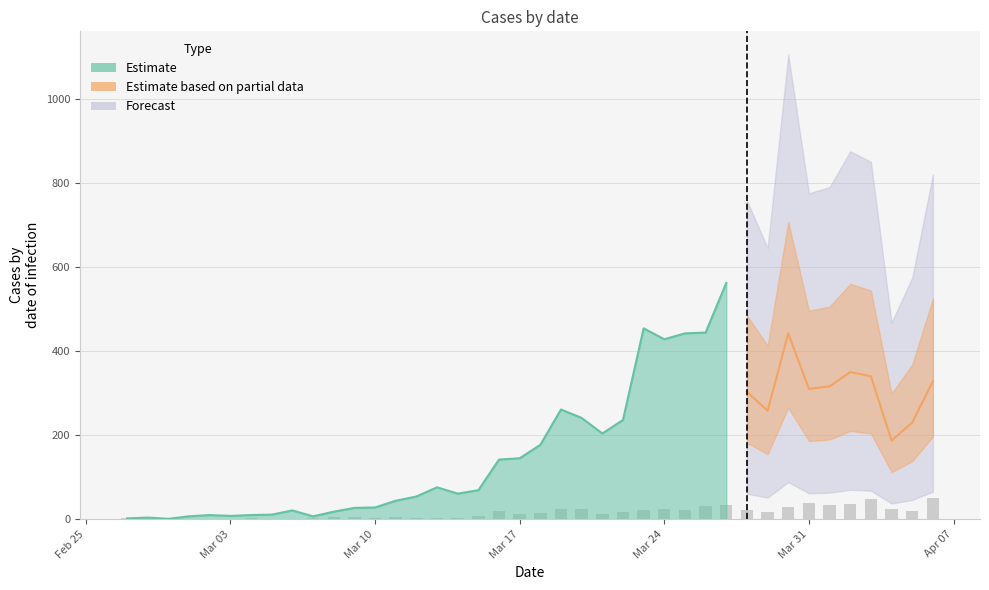

What is the change in value from 2020-03-26 to 2020-03-31?

+8